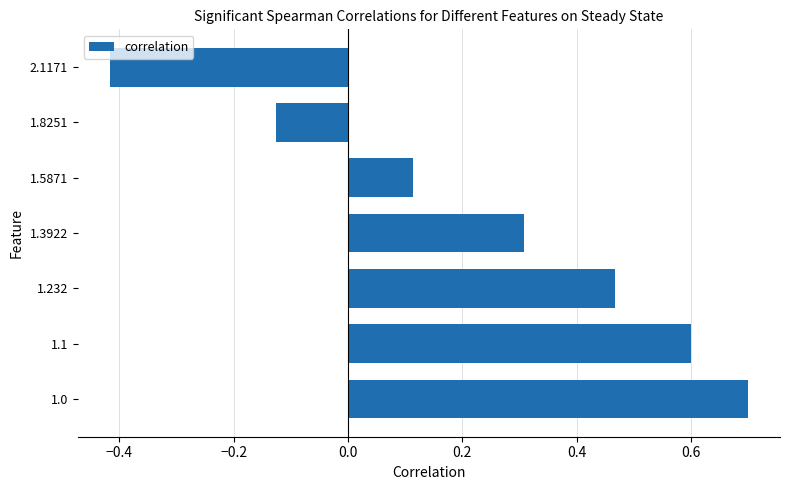

Which category has the lowest value across all series?

2.1171